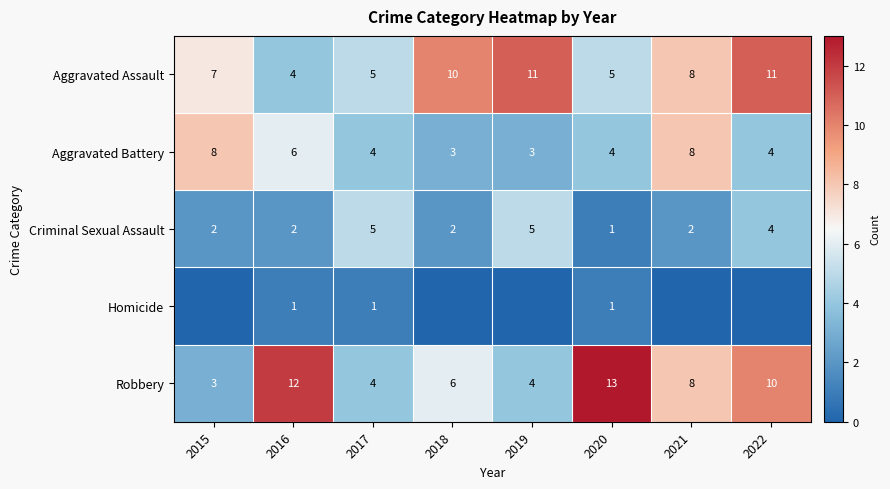

What is the sum of all Criminal Sexual Assault values?

23